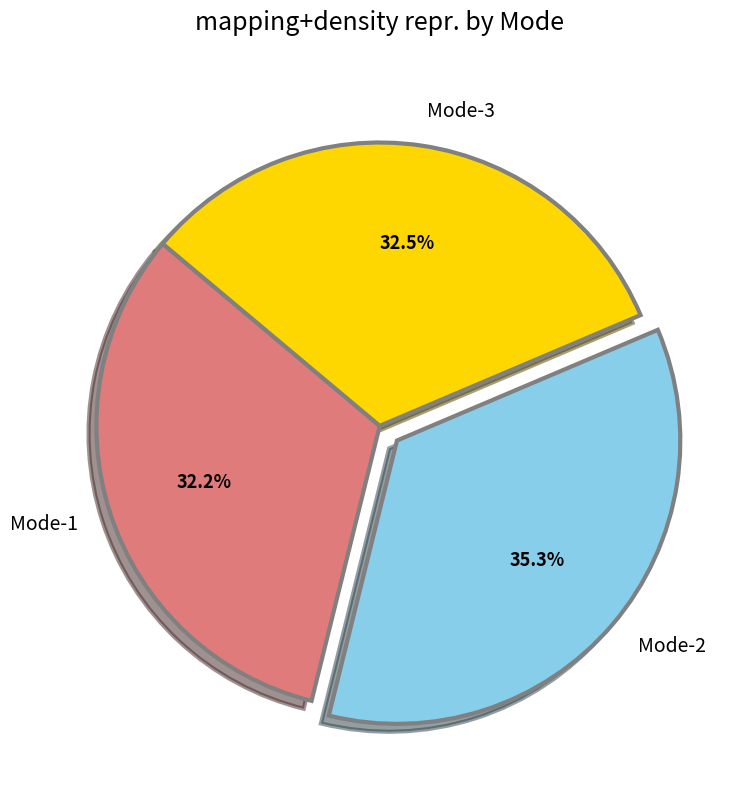

The Mode-3 slice represents 45% of the pie. True or false?

False